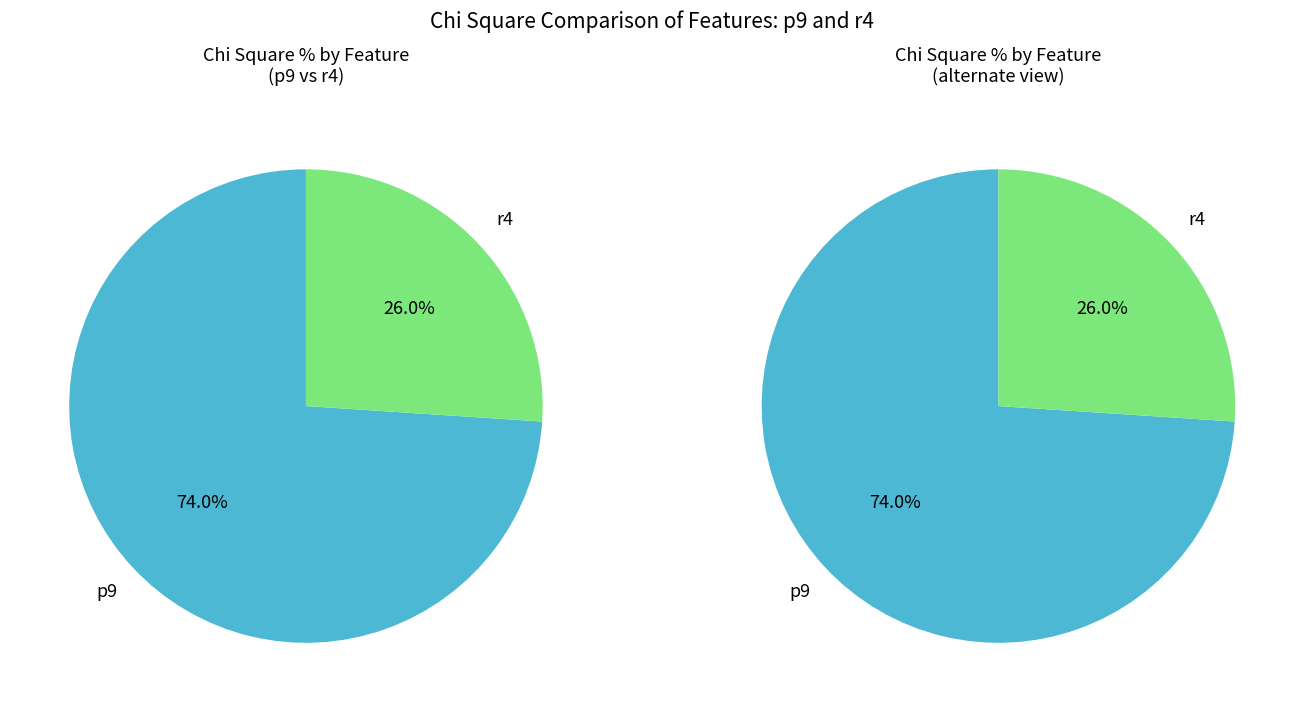

Is it true that r4 is 26% of the pie?

True